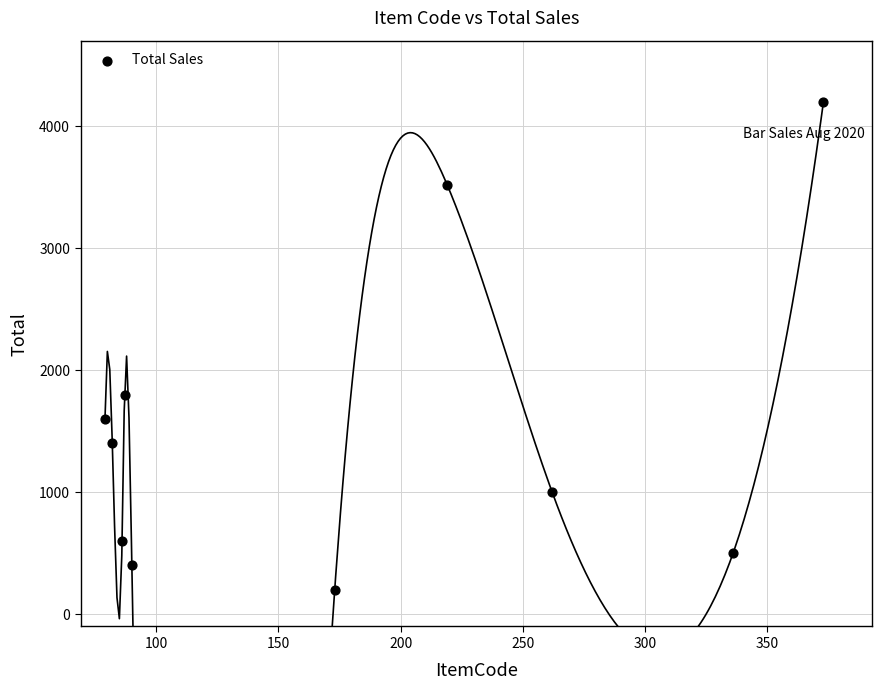

What Y value in the scatter plot is closest to 2200?

1800